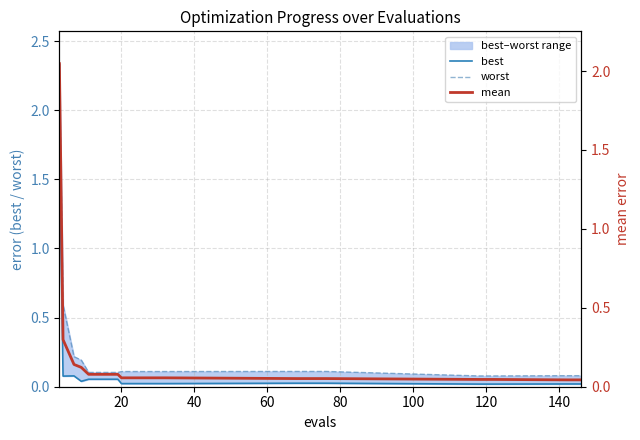

True or false: best and worst cross at least once.

False